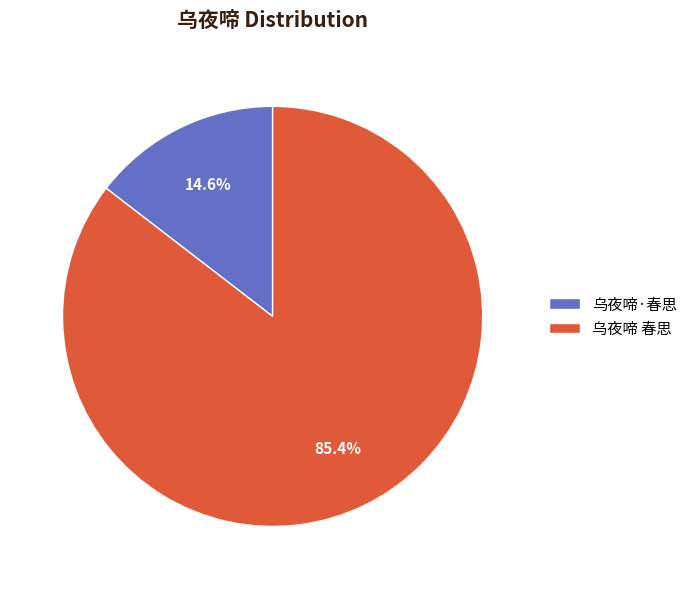

Between 乌夜啼 春思 and 乌夜啼·春思, which is larger?

乌夜啼 春思